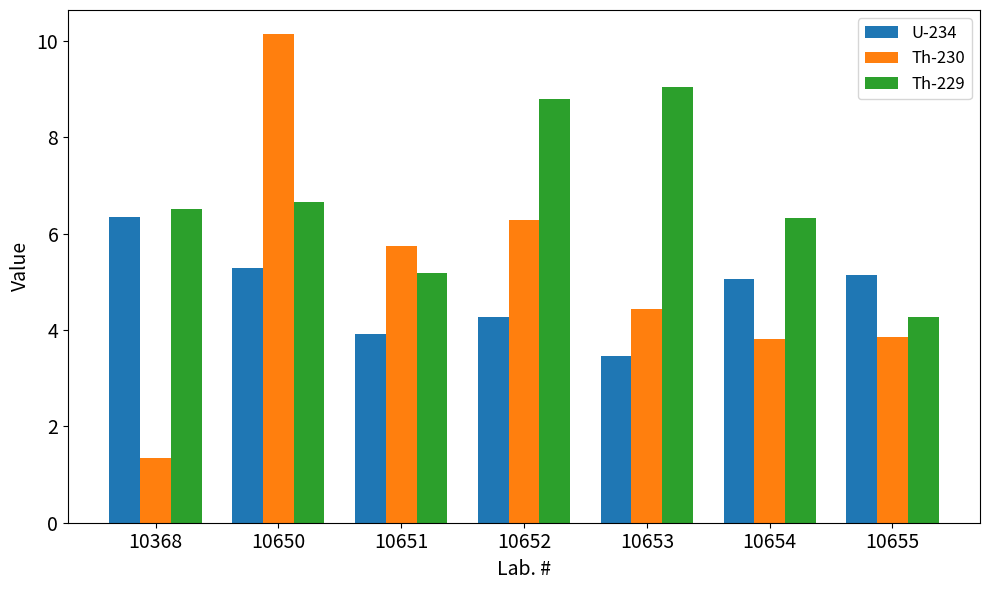

What is the spread (max minus min) of values at 10653?

5.6